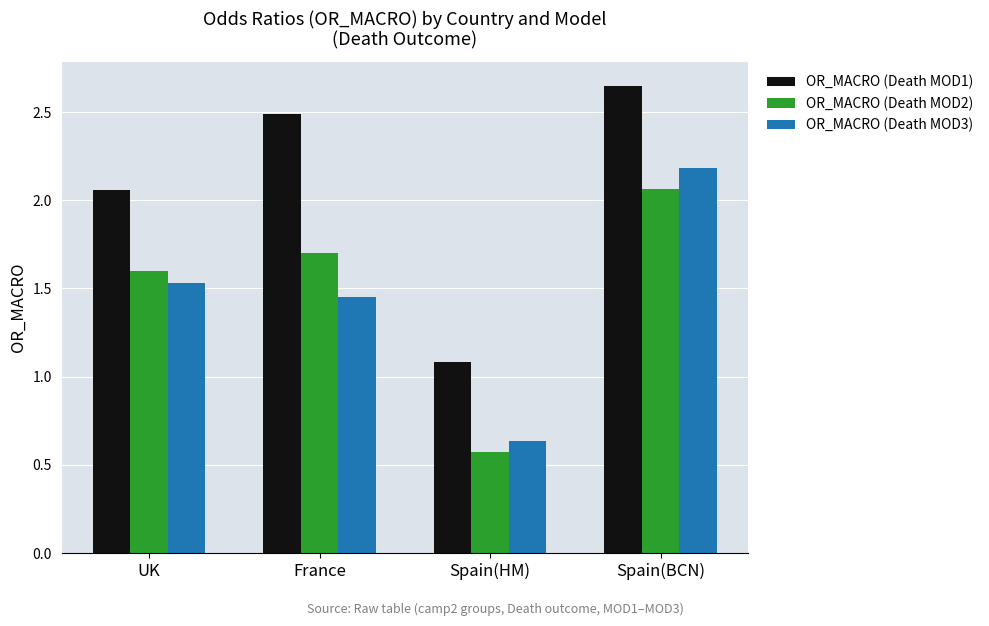

What is the difference between the maximum and minimum values in the OR_MACRO (Death MOD1) series?

1.6